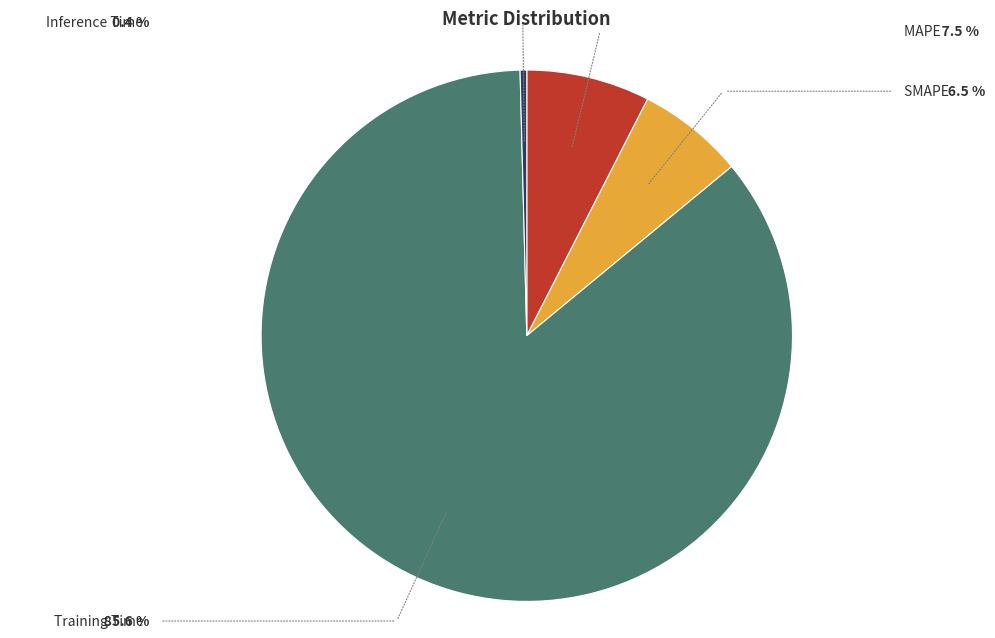

Is there a majority slice in this chart?

Yes